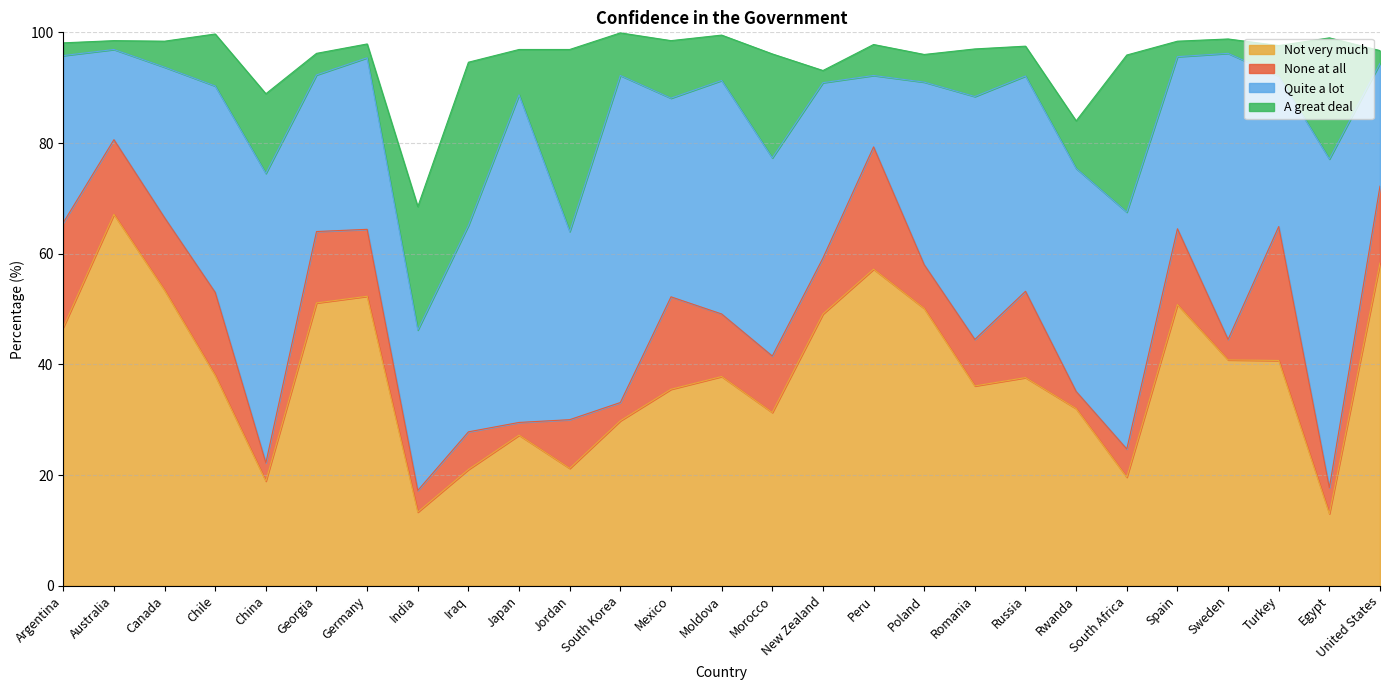

How many times do None at all and A great deal cross each other?

12